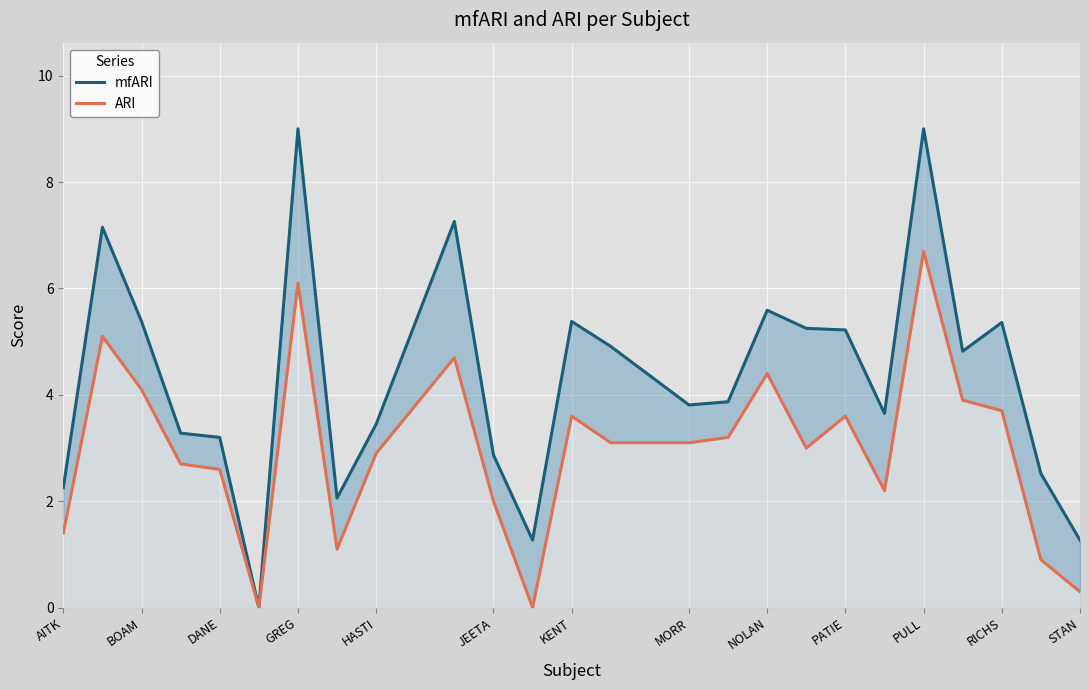

True or false: mfARI and ARI cross at least once.

False